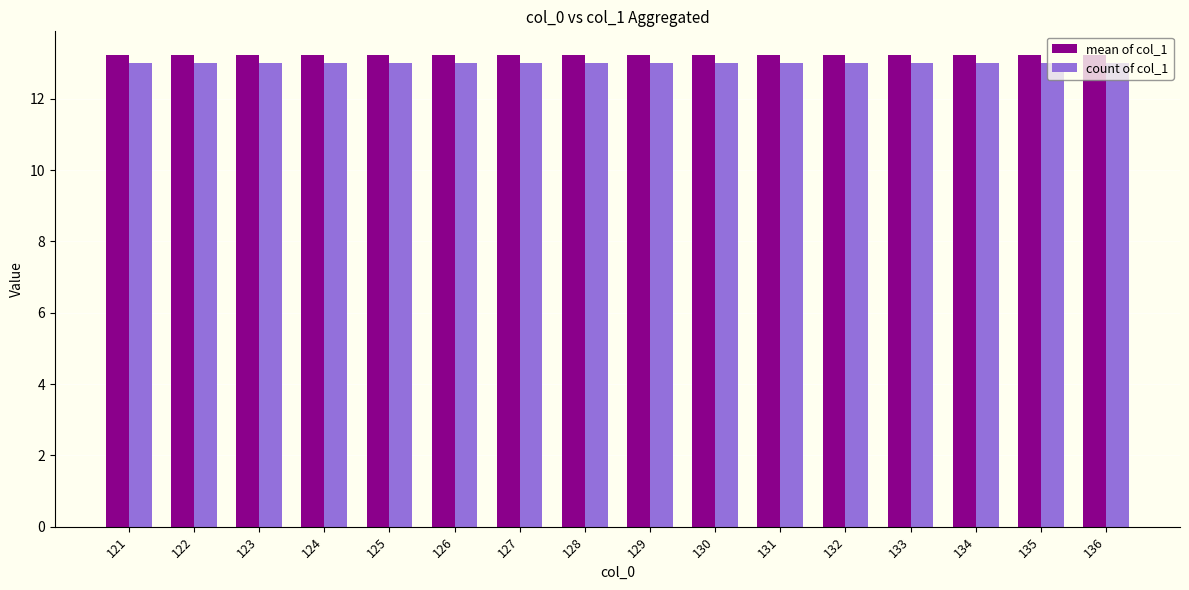

What is the highest value of the count of col_1 series?

13.0